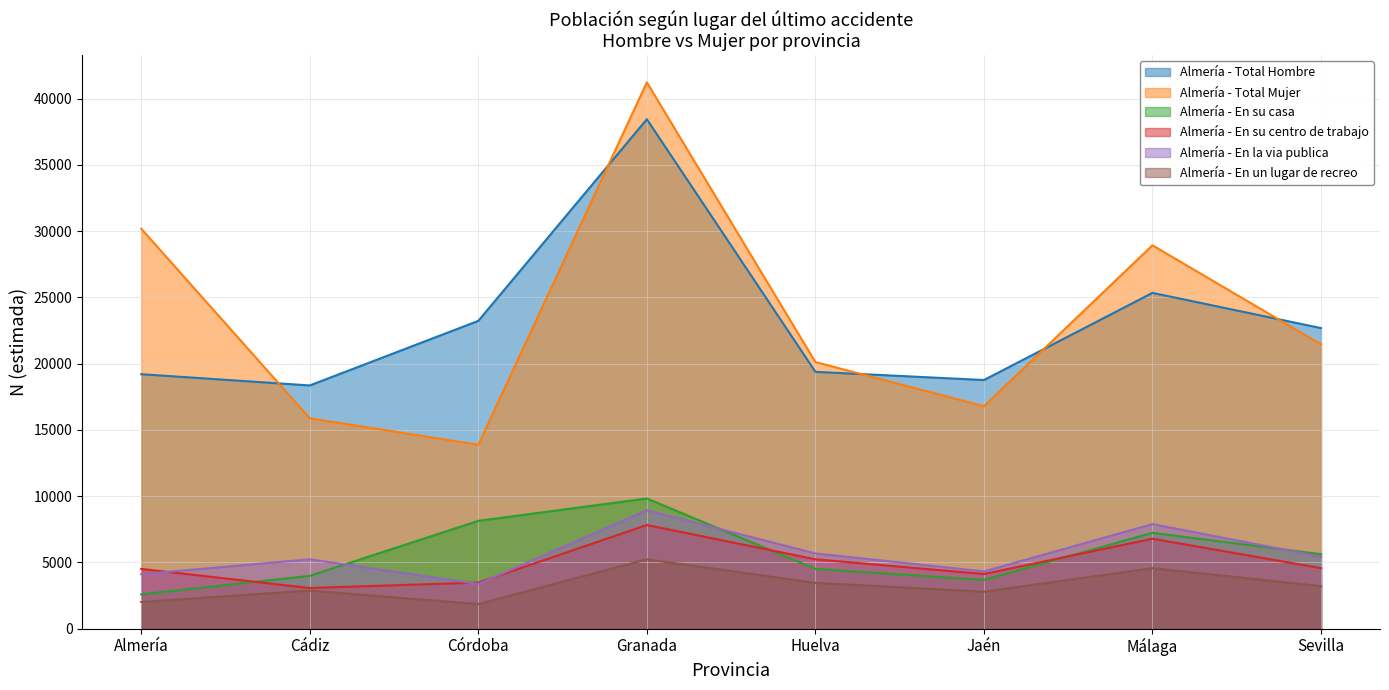

True or false: Almería - En su casa has a value of 3985 at Cádiz.

True